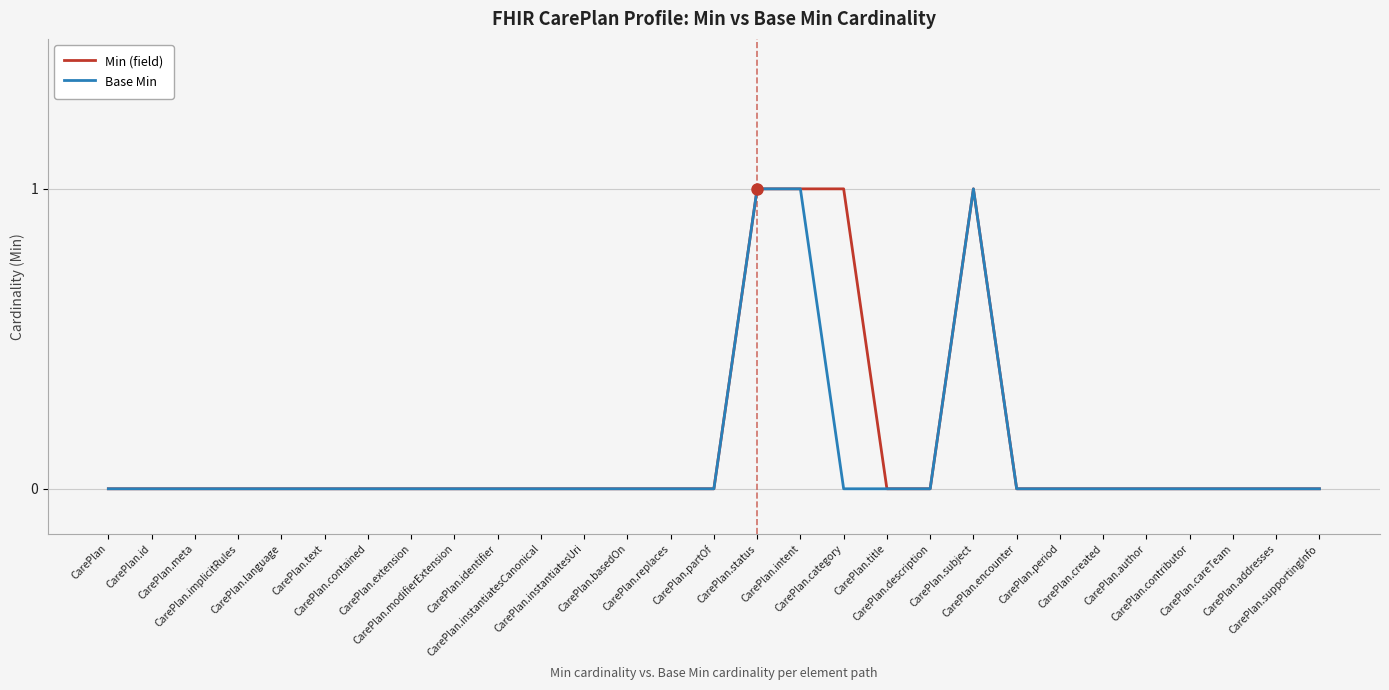

Rank the series by their average value, from highest to lowest.

Min (field), Base Min